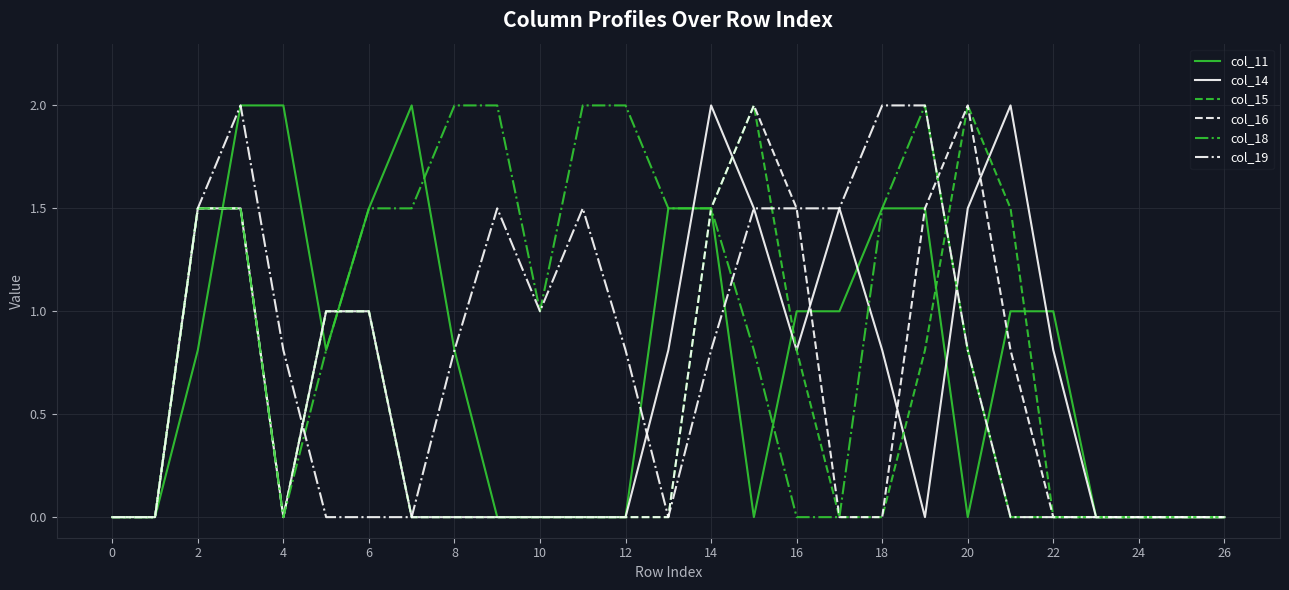

What is the maximum value for col_16?

2.0